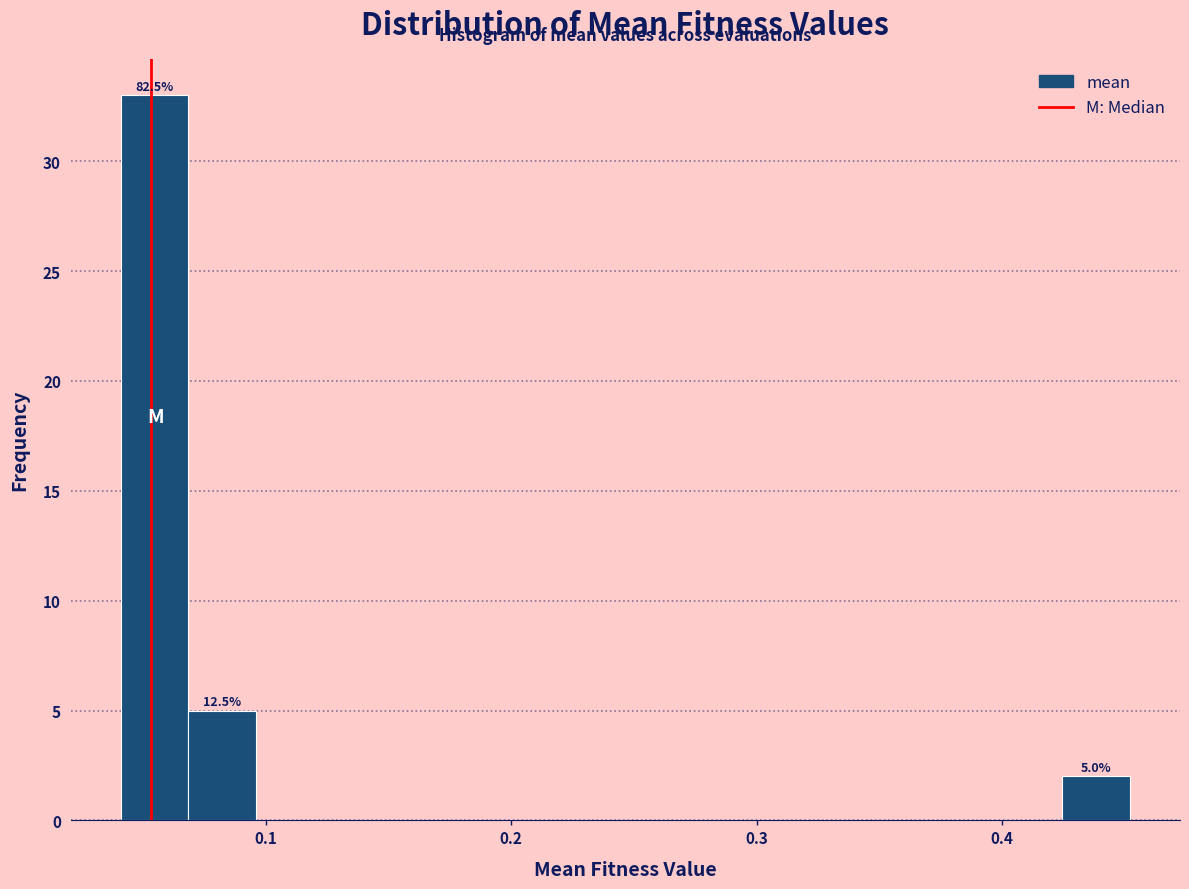

Read against the x-axis, roughly where is the centre of the tallest bar?

0.05